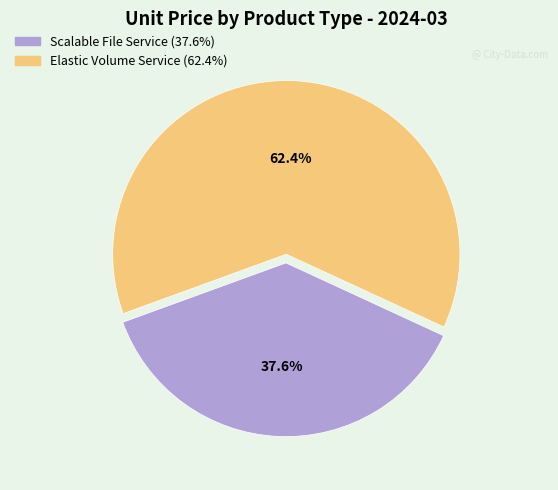

Is there a majority slice in this chart?

Yes